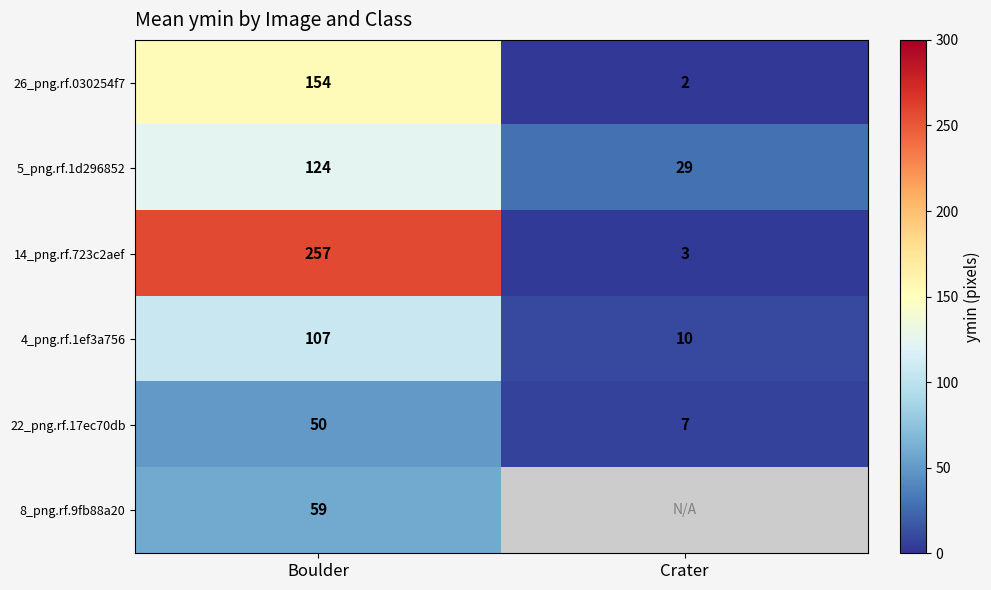

At how many categories does at least one series exceed 120?

1